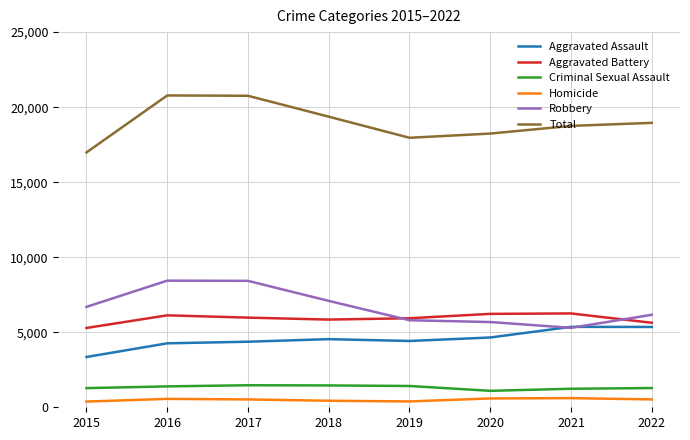

Rank the series at 2018 from lowest to highest value.

Homicide, Criminal Sexual Assault, Aggravated Assault, Aggravated Battery, Robbery, Total